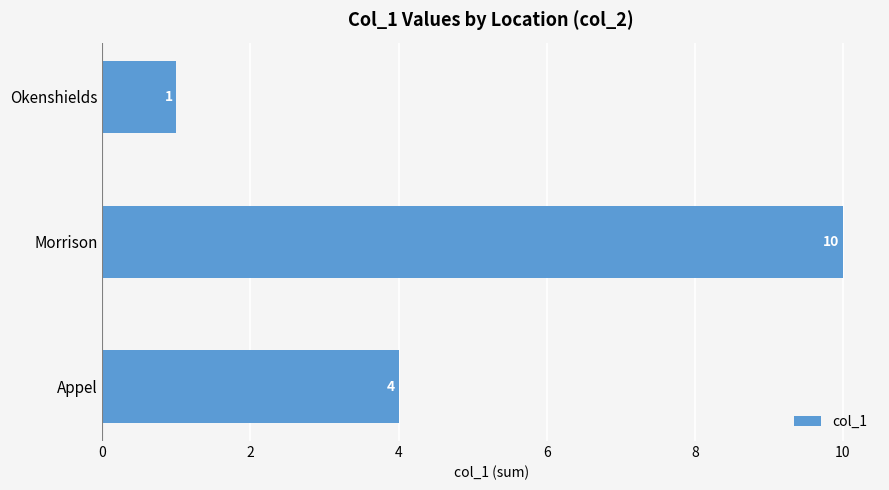

What value does the data have at Appel?

4